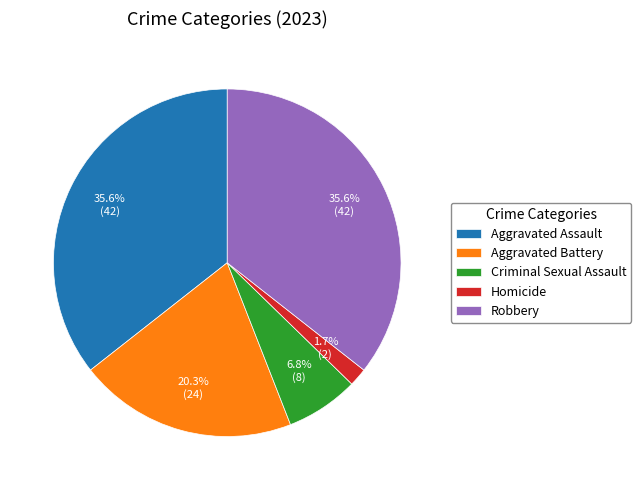

Is there a majority slice in this chart?

No